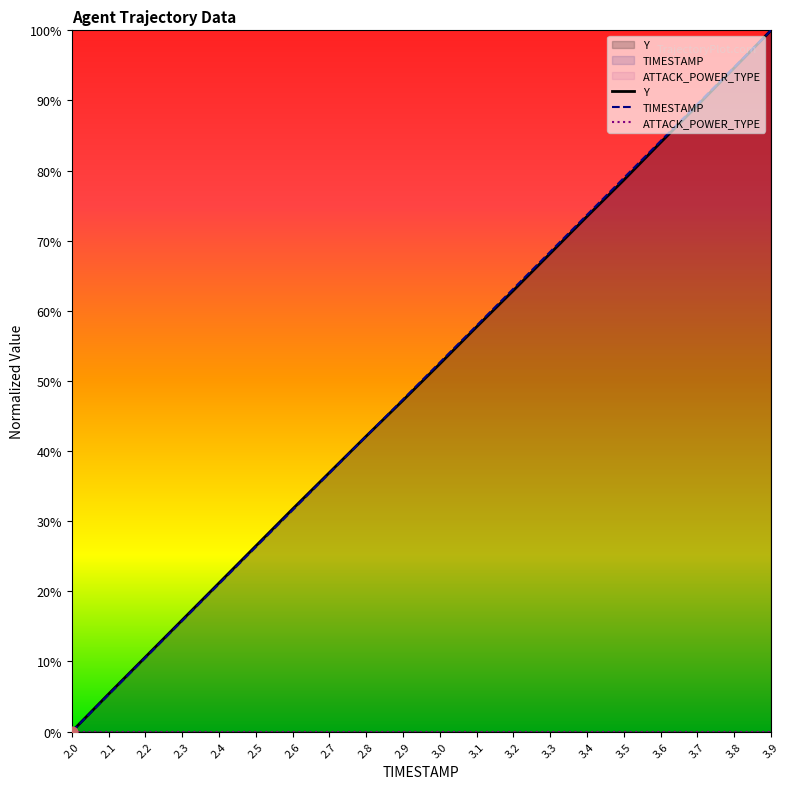

At which category is the sum across all series the highest?

3.9